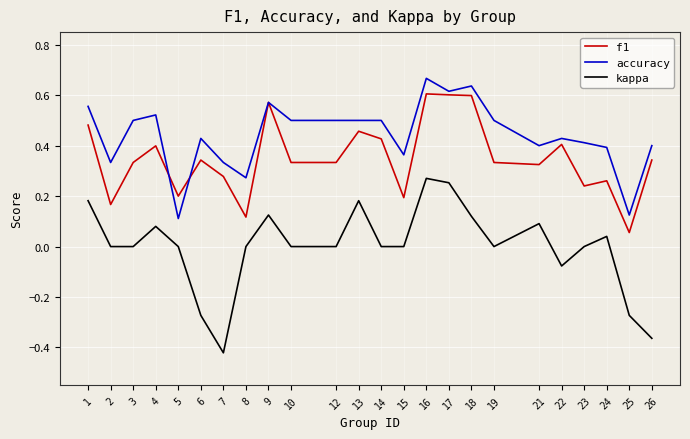

Which category has the highest value across all series?

16